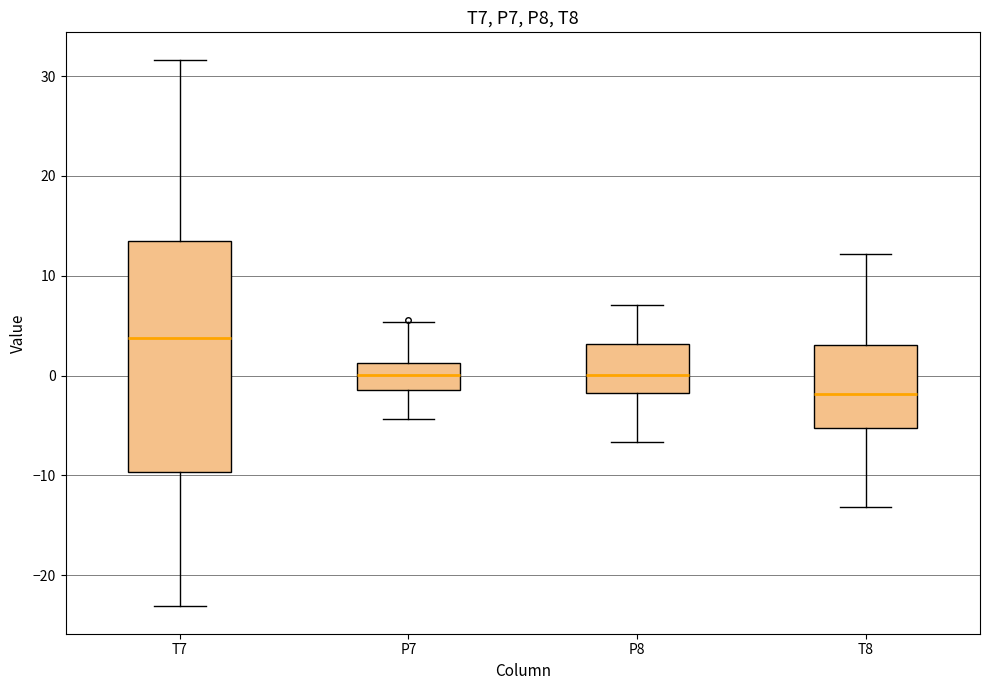

Which box's median line is the highest?

T7